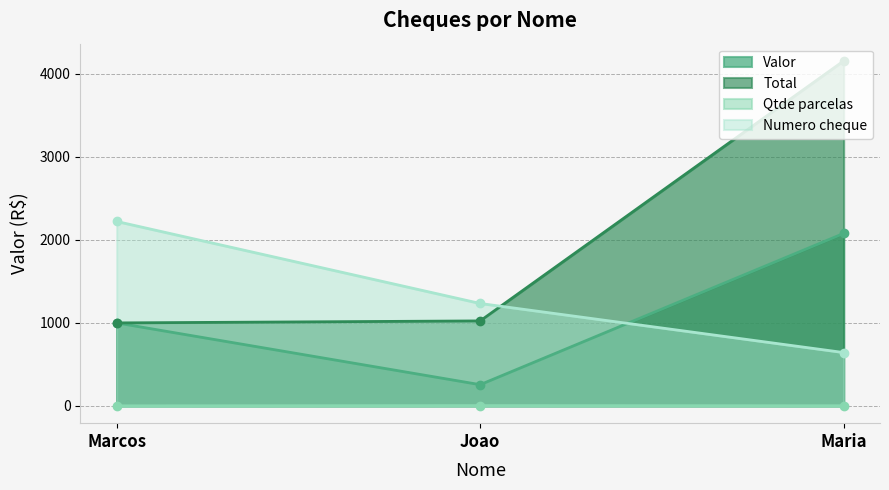

What is the value of the Qtde parcelas point at the 1st from the left?

1